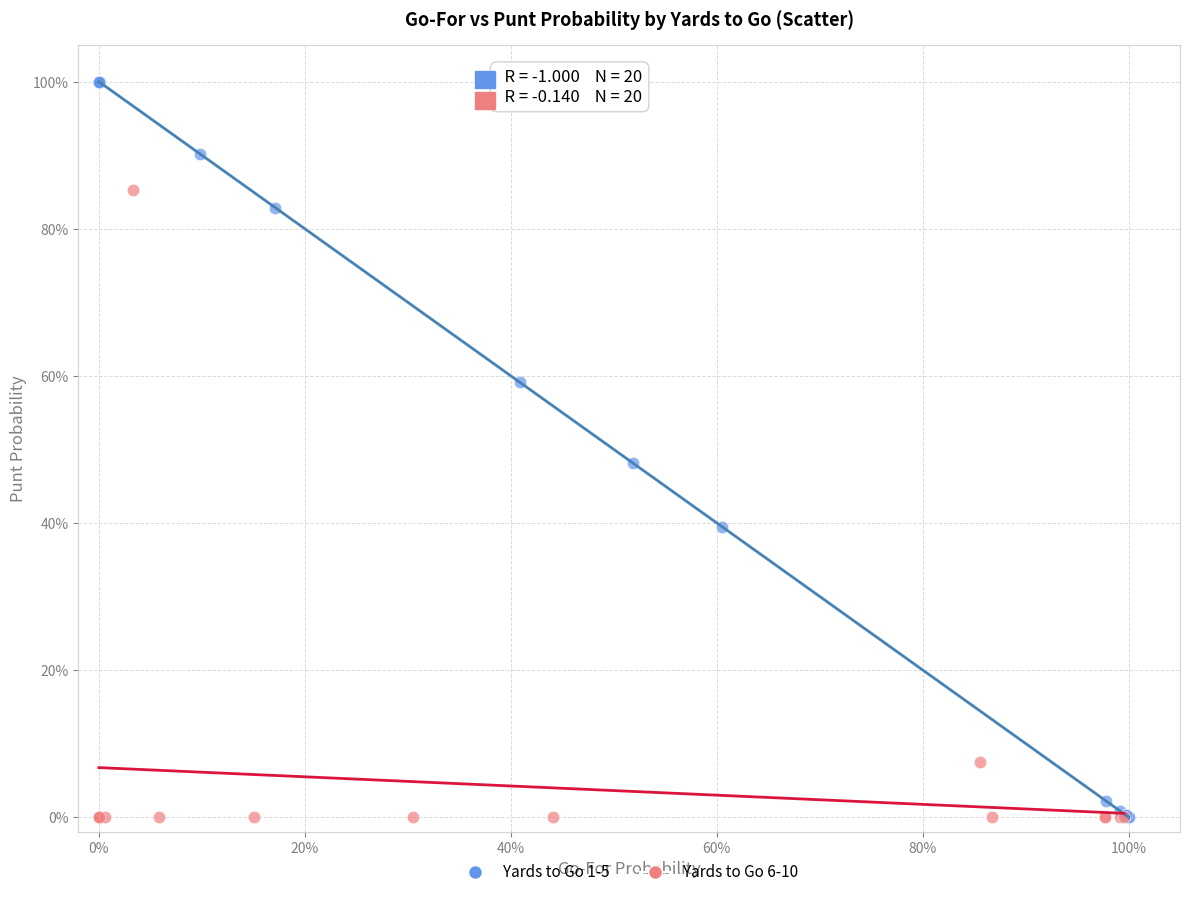

What are all the series names shown in the legend?

Yards to Go 1-5, Yards to Go 6-10